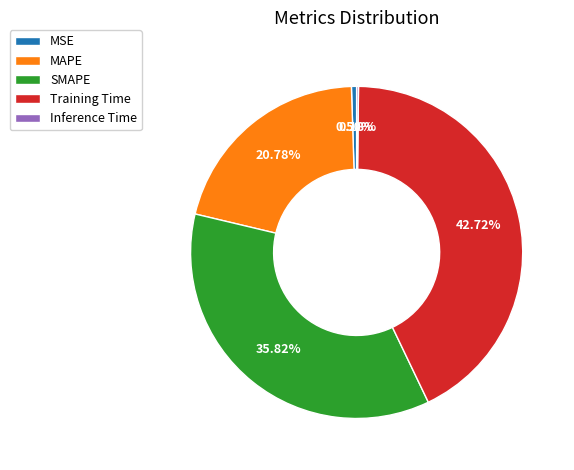

Which slice is the largest?

Training Time